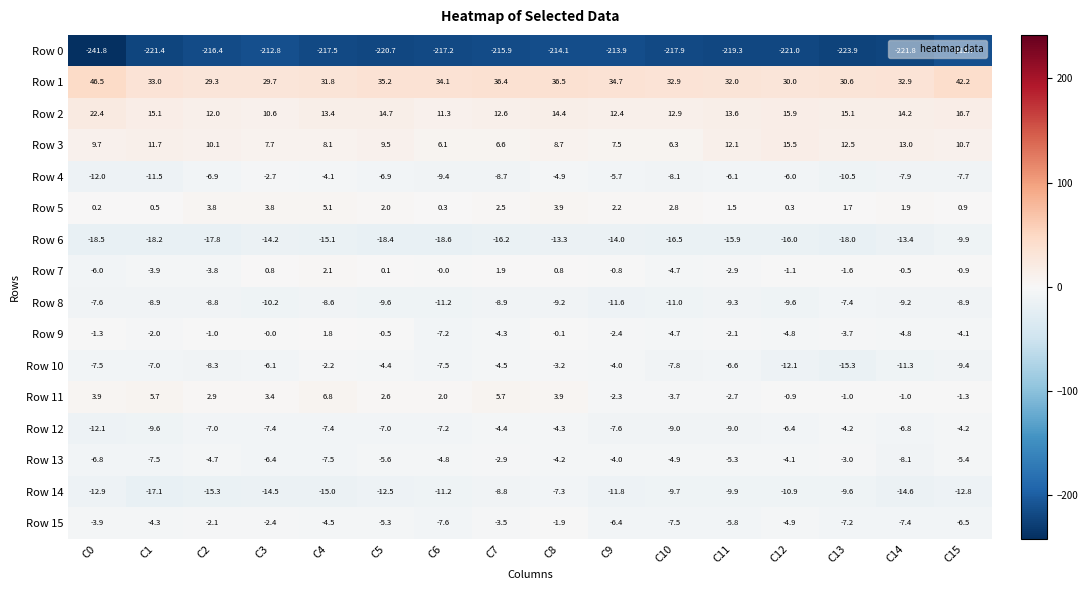

The Row 2 series shows 16.7 at C15. True or false?

True